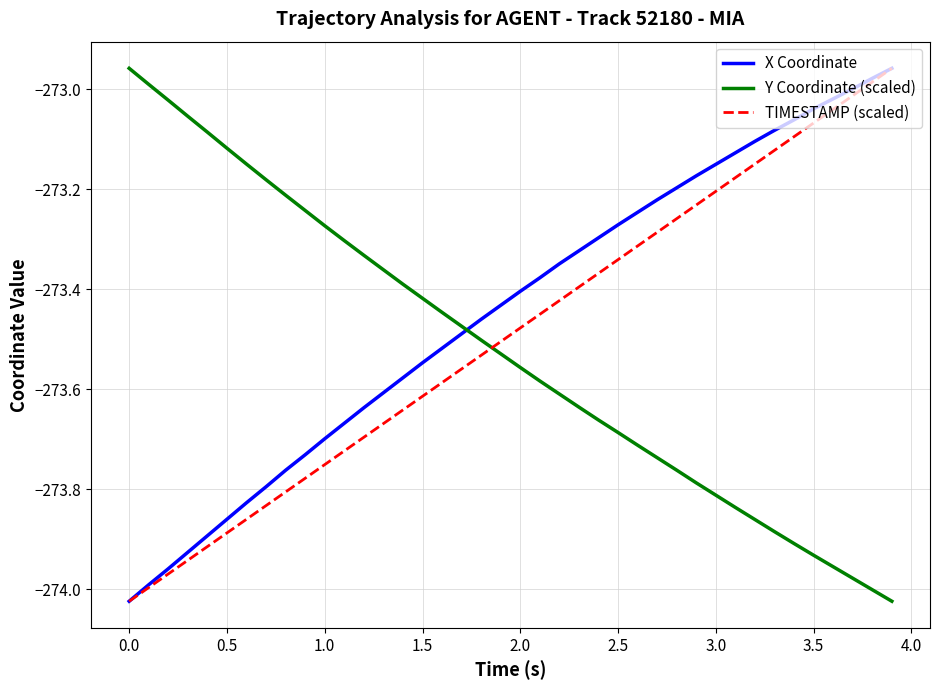

Which series ends up on top after the final intersection of Y Coordinate (scaled) and TIMESTAMP (scaled)?

TIMESTAMP (scaled)